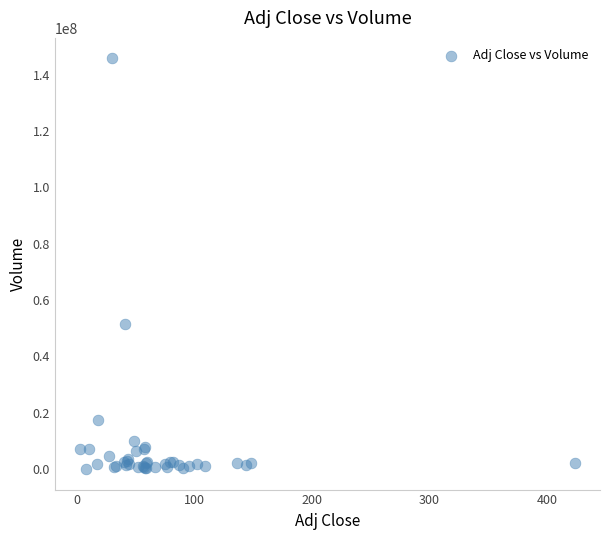

What Y value in the scatter plot is closest to 72909800?

51460300